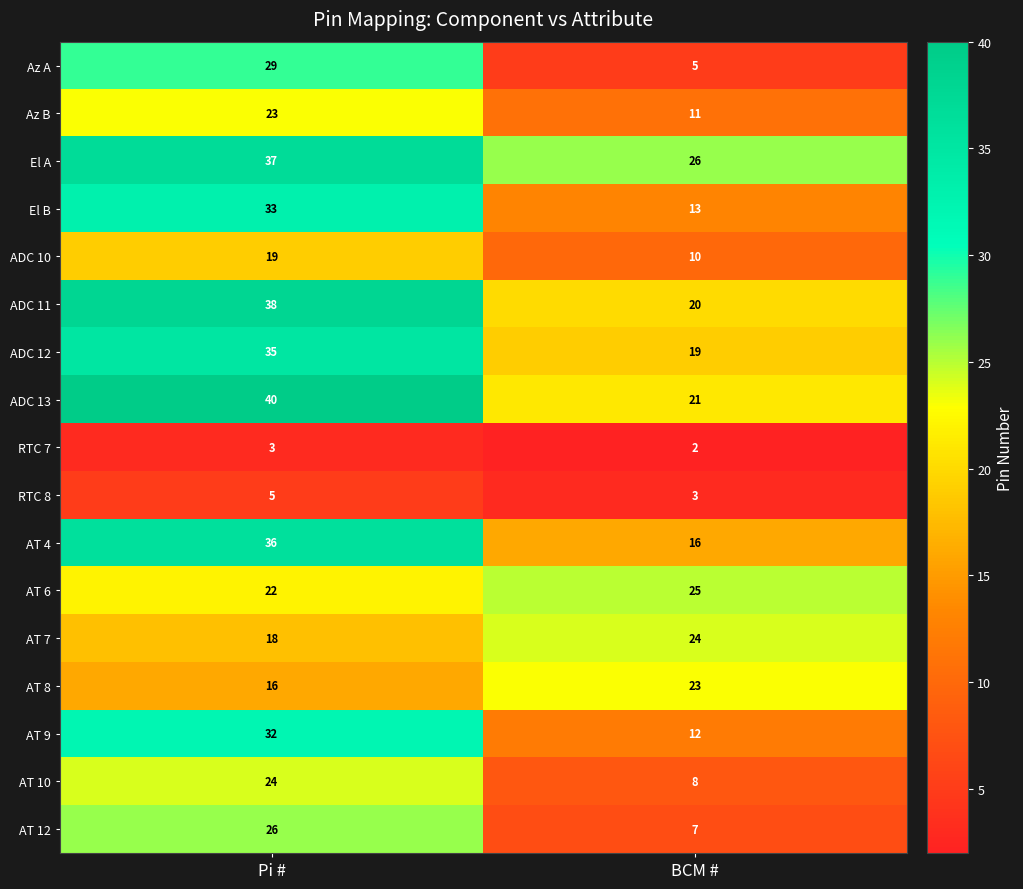

What is the approximate value of AT 4 at Pi #?

36